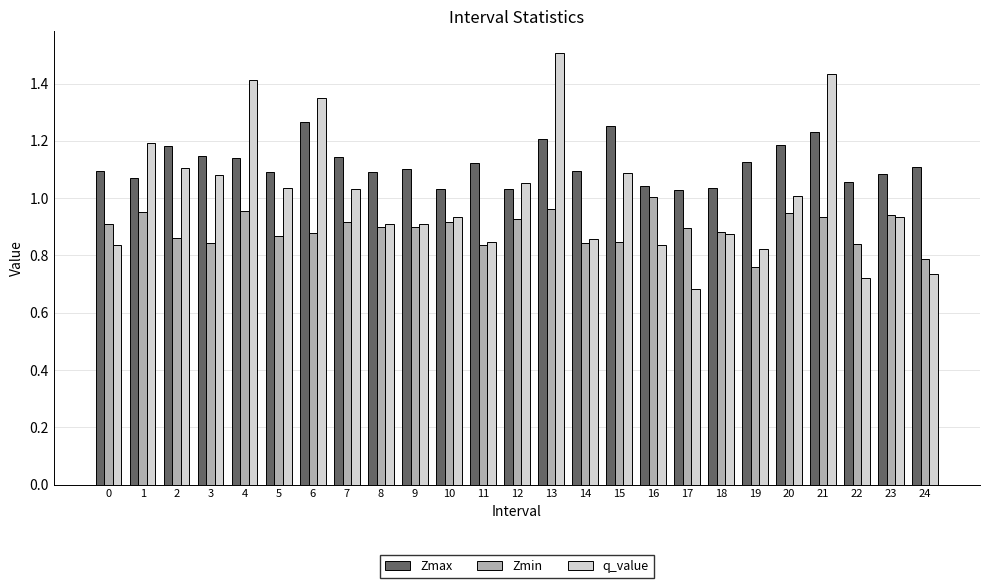

What is the difference between the highest and lowest values at 11?

0.3